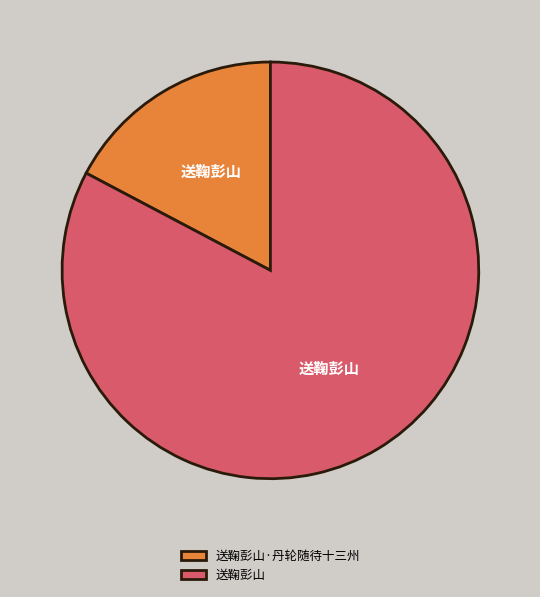

Approximately how many times larger is the value at 送鞠彭山 compared to 送鞠彭山·丹轮随待十三州?

4.8